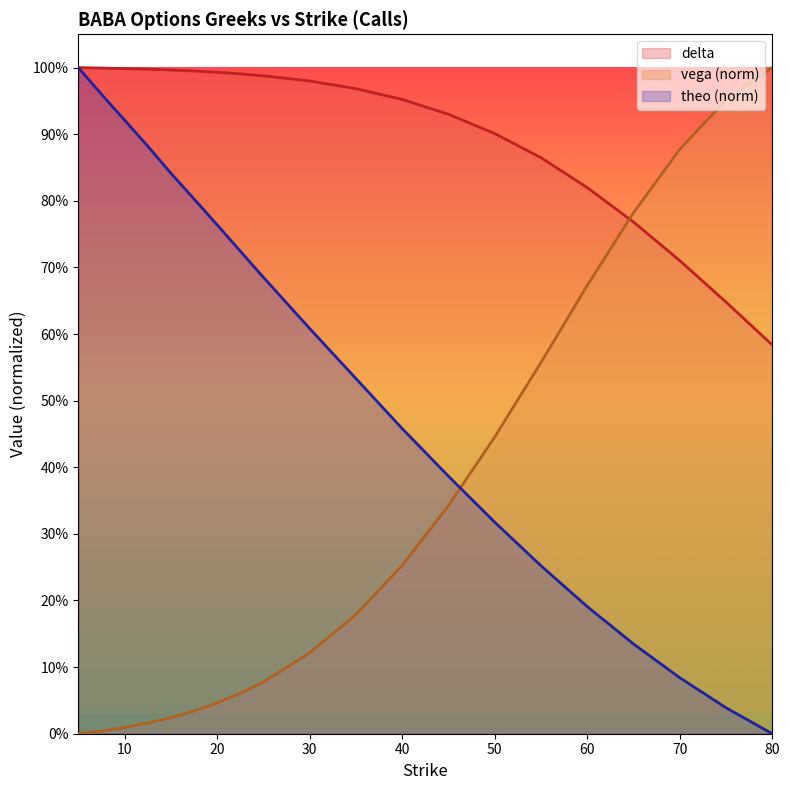

What value does the theo series have at 60?

0.2